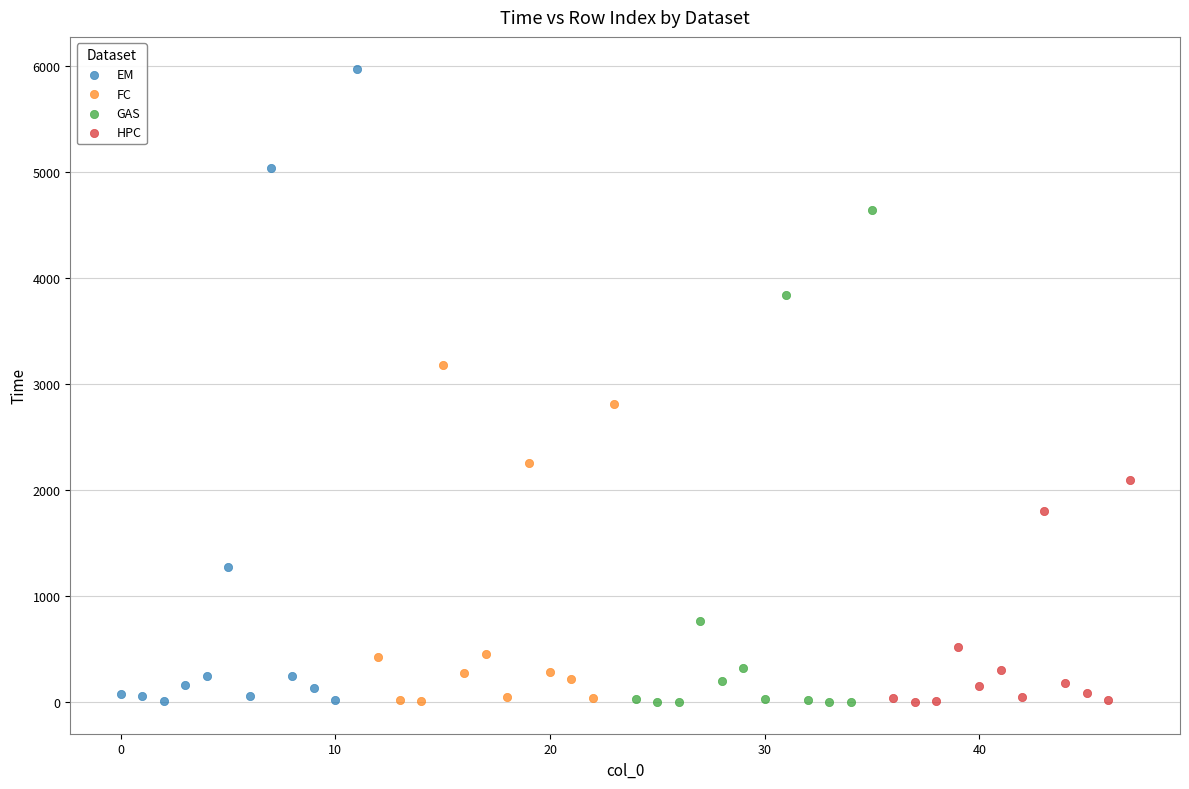

Which series has the widest spread of Y values?

EM